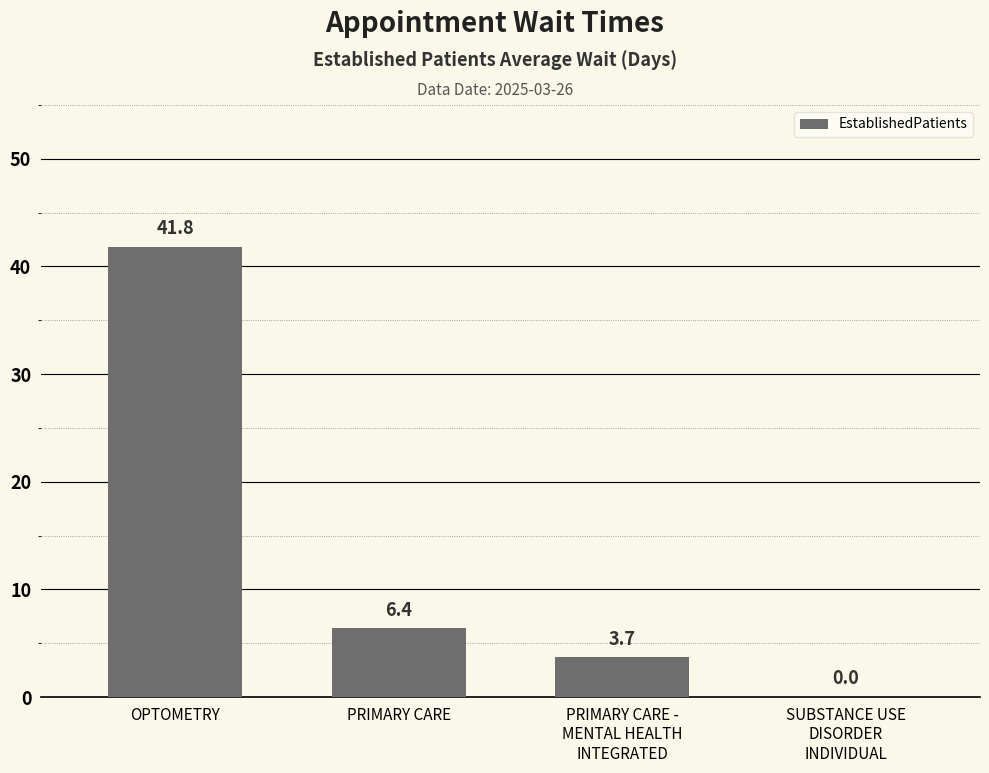

What is the ratio of the value at PRIMARY CARE to the value at OPTOMETRY?

0.2